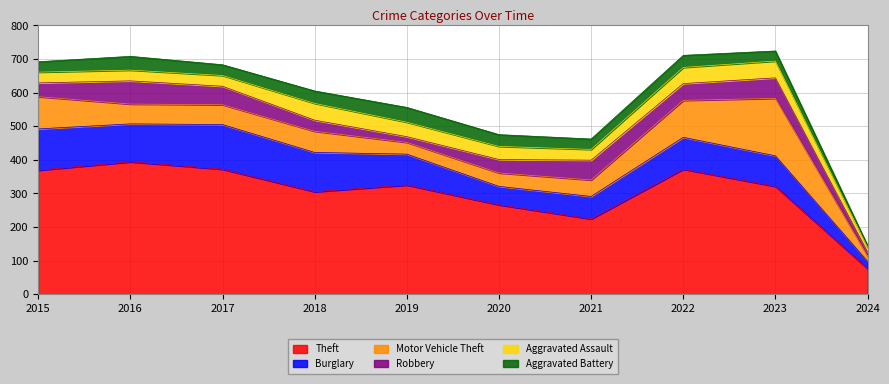

Which series changed the most between 2021 and 2023?

Motor Vehicle Theft